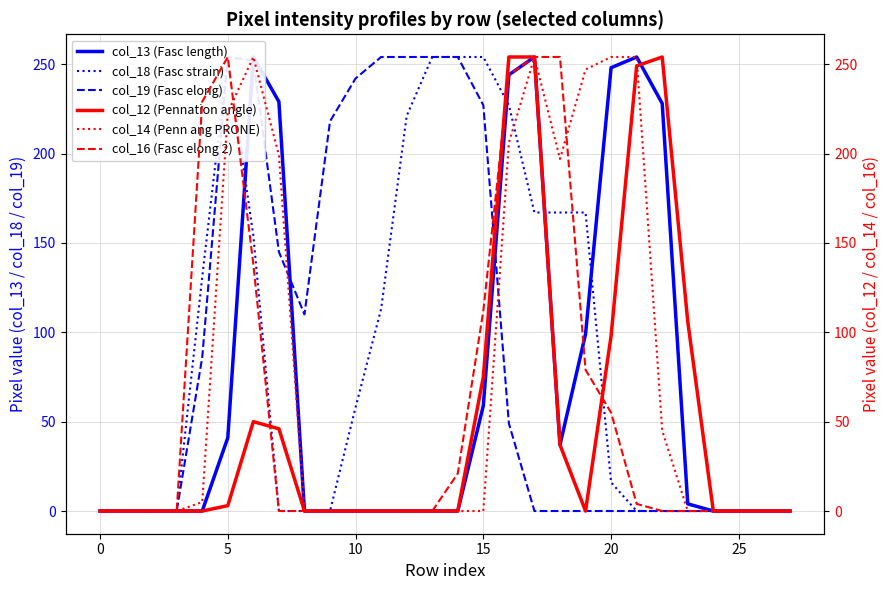

What is the label of the 17th point from the left?

16